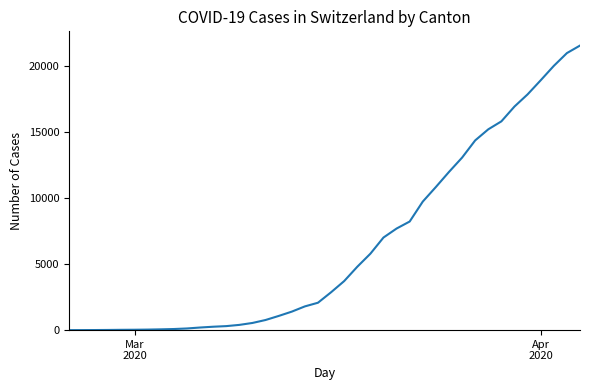

What is the difference between the maximum and minimum values?

21530